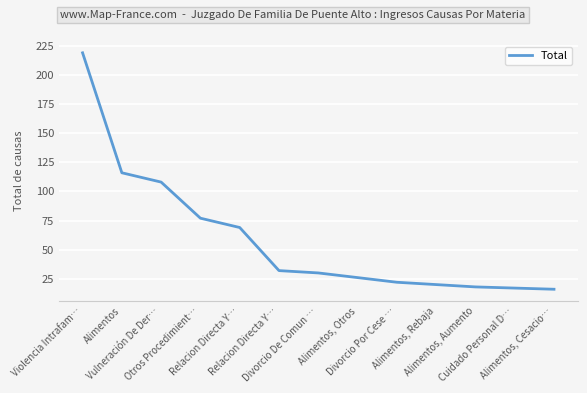

Is this an area chart (filled region under the line)?

No